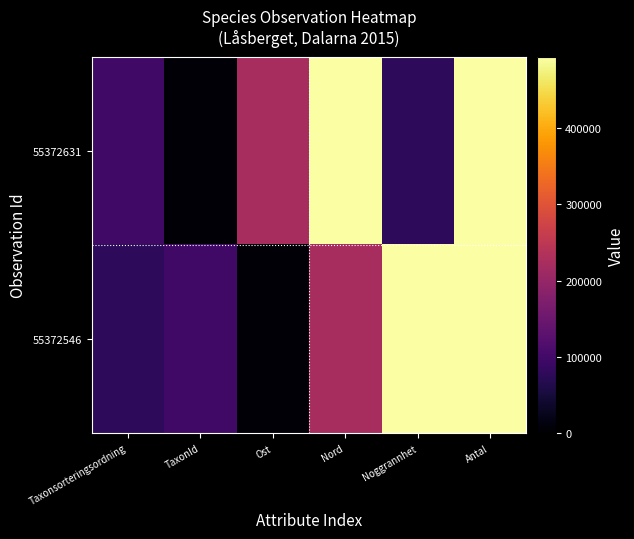

At Ost, list the series in order from smallest to largest.

55372546, 55372631